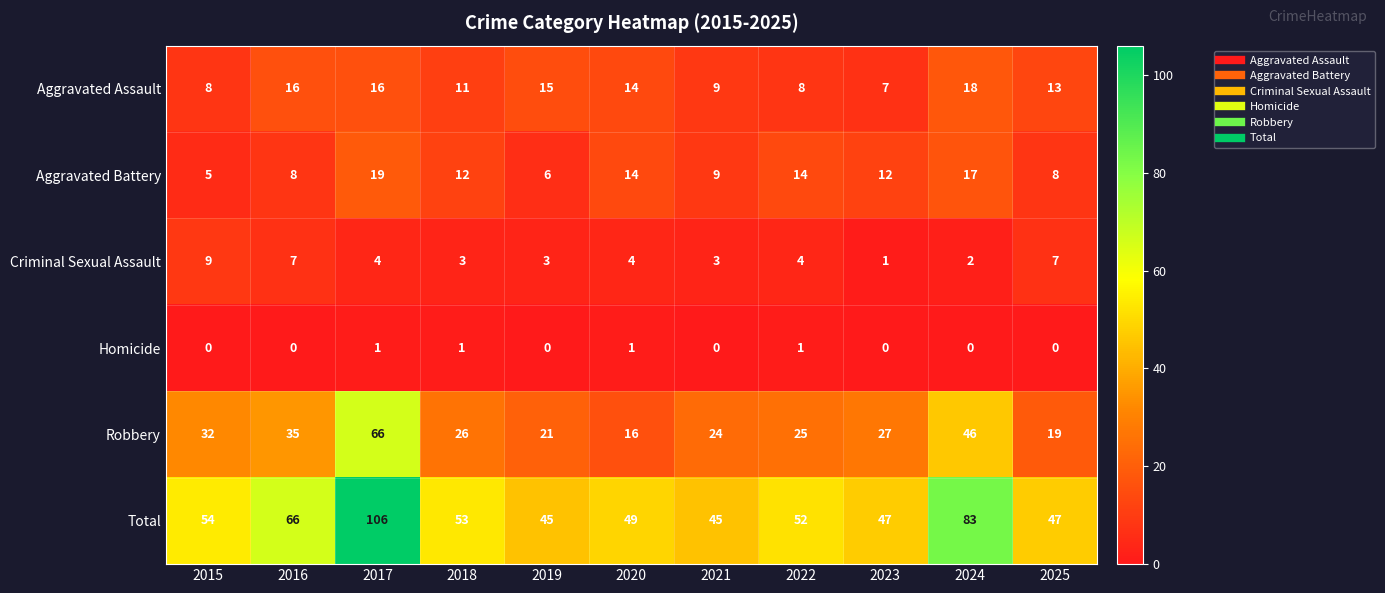

What is the spread (max minus min) of values at 2020?

48